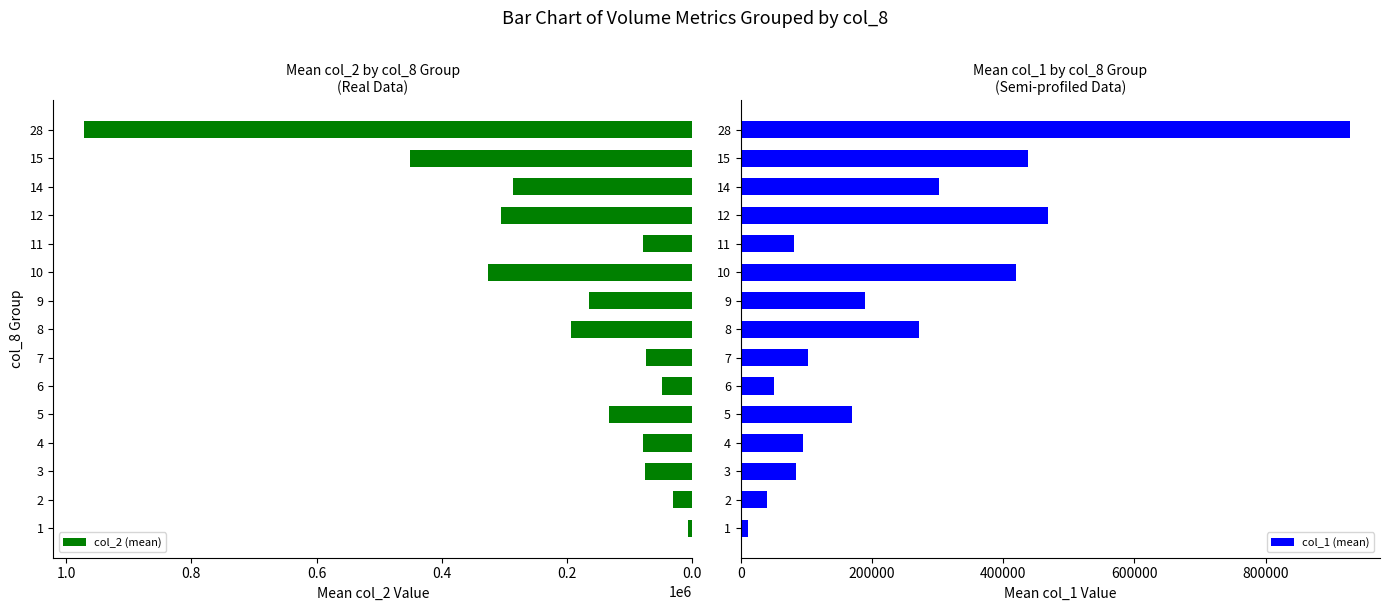

What is the difference between the second highest and second lowest values in the col_2 (mean) series?

419387.1